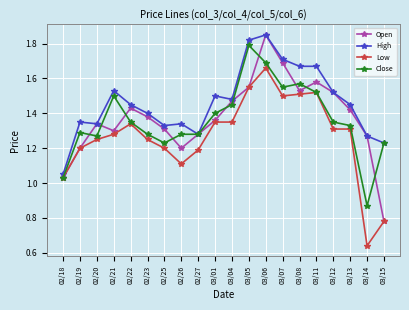

Is this an area chart (filled region under the line)?

No